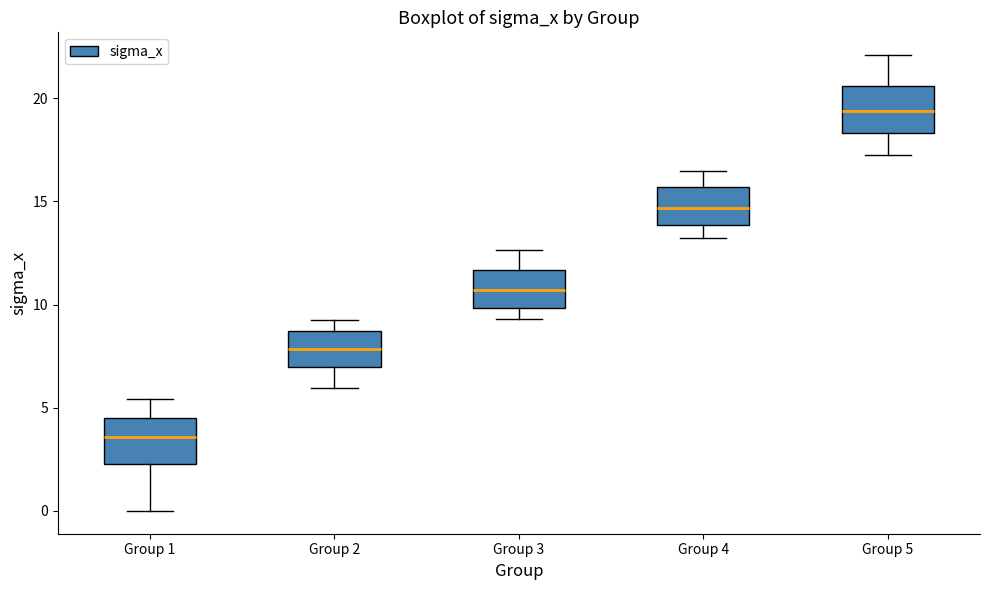

Reading left to right, read every box against the y-axis: the position of its median line, the range the box covers, and the ends of its whiskers. The values are not printed on the chart, so give them approximately, as read against the axis.

Group 1: median 3.5, box 2.5 to 4.5, whiskers 0.0 to 5.5
Group 2: median 8.0, box 7.0 to 8.5, whiskers 6.0 to 9.5
Group 3: median 10.5, box 10.0 to 11.5, whiskers 9.5 to 12.5
Group 4: median 14.5, box 14.0 to 15.5, whiskers 13.0 to 16.5
Group 5: median 19.5, box 18.5 to 20.5, whiskers 17.5 to 22.0